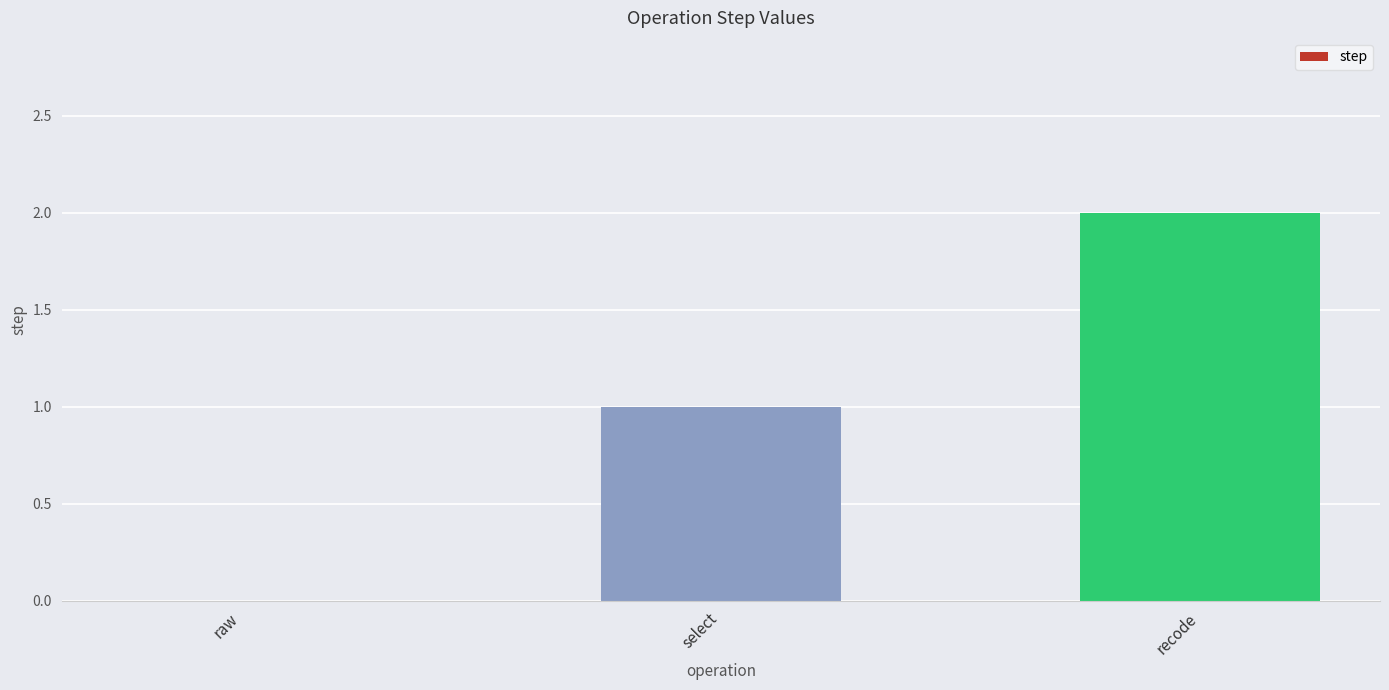

Reading right to left, transcribe all the data shown in this chart.

2	1	0